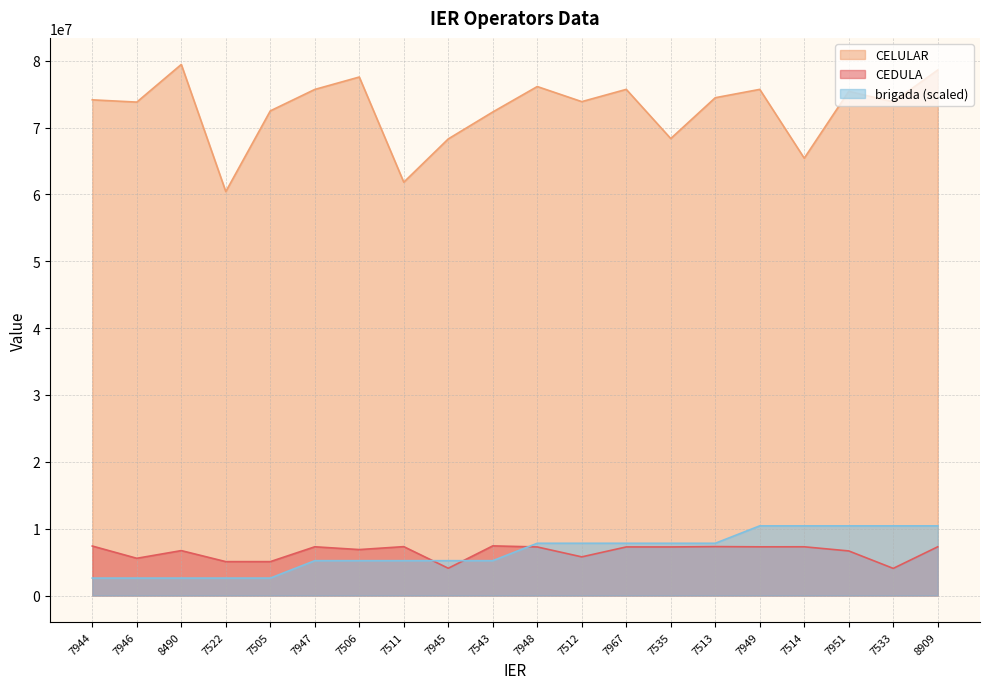

Reading left to right, list all the values displayed in this chart.

CEDULA: 7401645.0	5567563.0	6717679.0	5067844.0	5066707.0	7288957.0	6872569.0	7310454.0	4077363.0	7424904.0	7263304.0	5779569.0	7266619.0	7264013.0	7316721.0	7282284.0	7288726.0	6667919.0	4057662.0	7285743.0
CELULAR: 74152235.0	73812869.0	79447155.0	60426930.0	72499075.0	75708527.0	77565165.0	61829797.0	68306742.0	72334801.0	76140945.0	73883939.0	75718678.0	68357997.0	74469881.0	75717723.0	65420754.0	75422194.0	73849540.0	78610661.0
brigada: 2605364.9	2605364.9	2605364.9	2605364.9	2605364.9	5210729.8	5210729.8	5210729.8	5210729.8	5210729.8	7816094.7	7816094.7	7816094.7	7816094.7	7816094.7	10421459.6	10421459.6	10421459.6	10421459.6	10421459.6